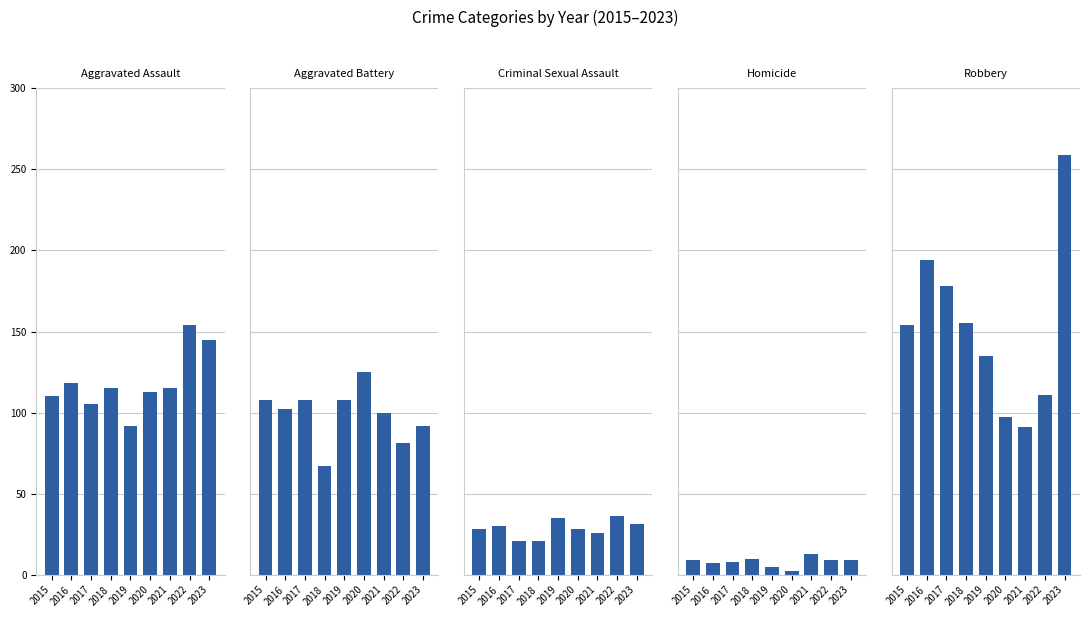

Which category has the lowest value in the Robbery series?

2021